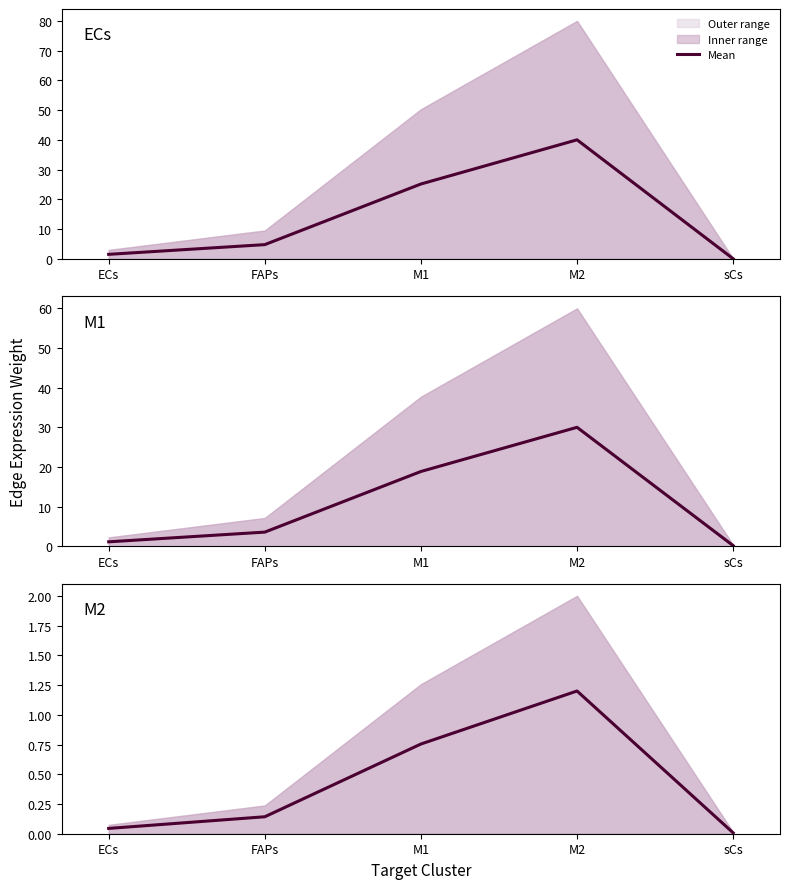

List the labels in order of value, largest first.

M2, M1, FAPs, ECs, sCs